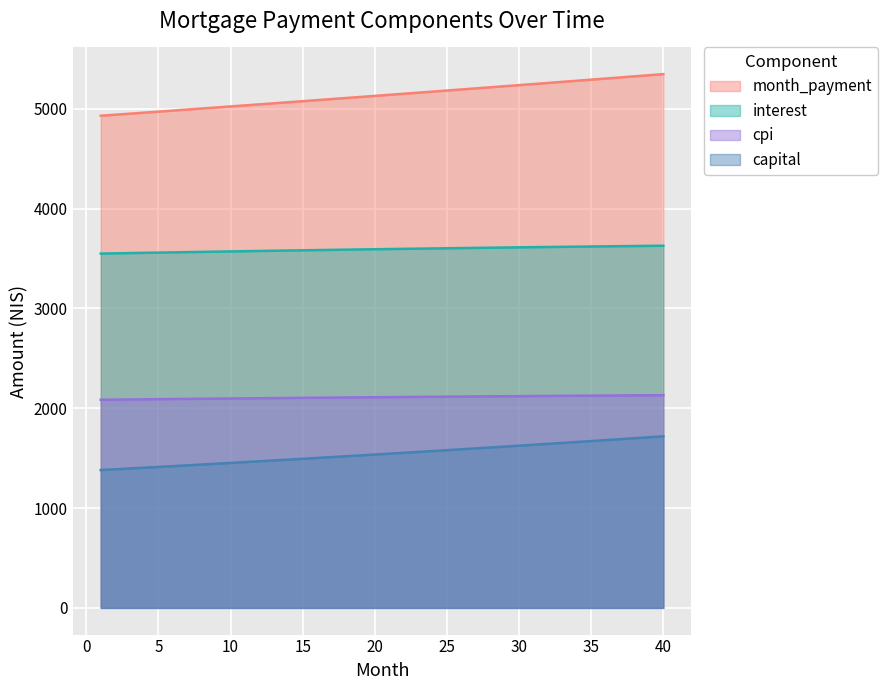

Which series has the largest total across all categories?

month_payment